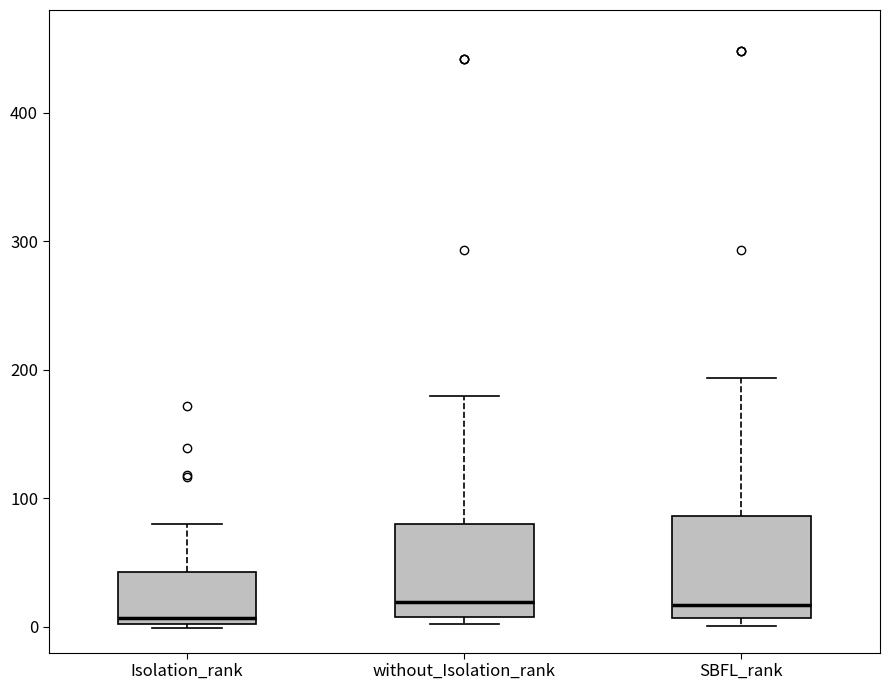

Where does the median line of the box for without_Isolation_rank sit on the y-axis? The values are not printed on the chart, so give them approximately, as read against the axis.

20